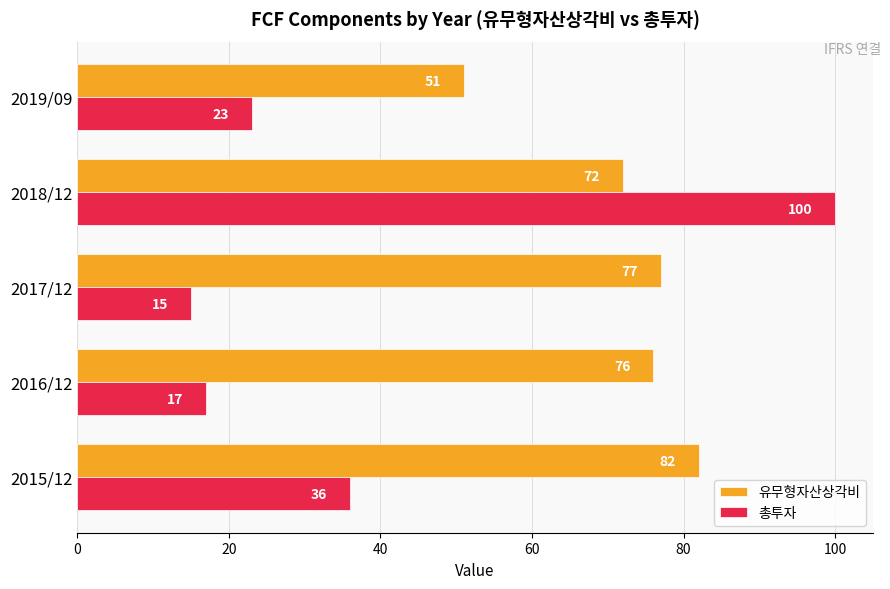

What is the difference between the 유무형자산상각비 values at 2017/12 and 2019/09?

26